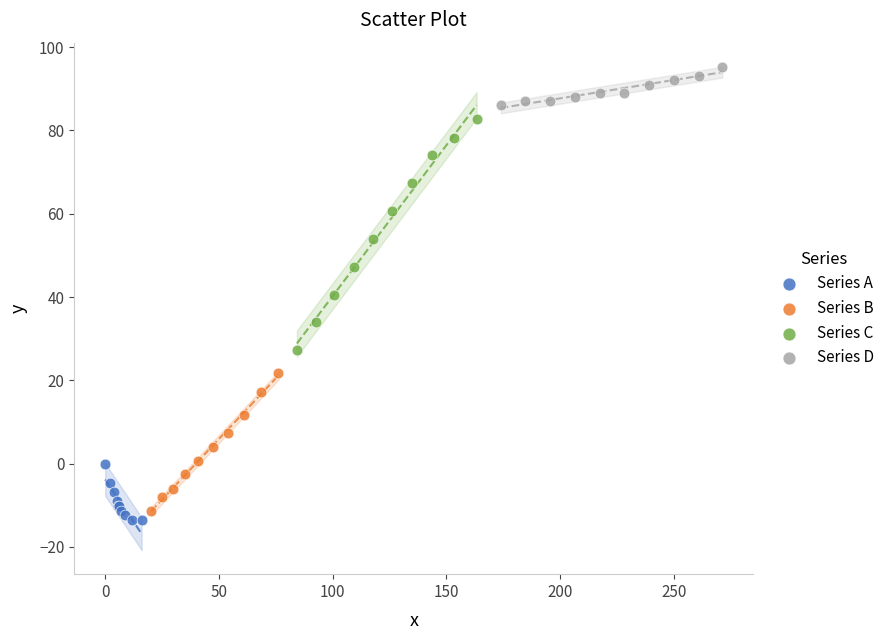

Which series contains the highest Y value?

Series D